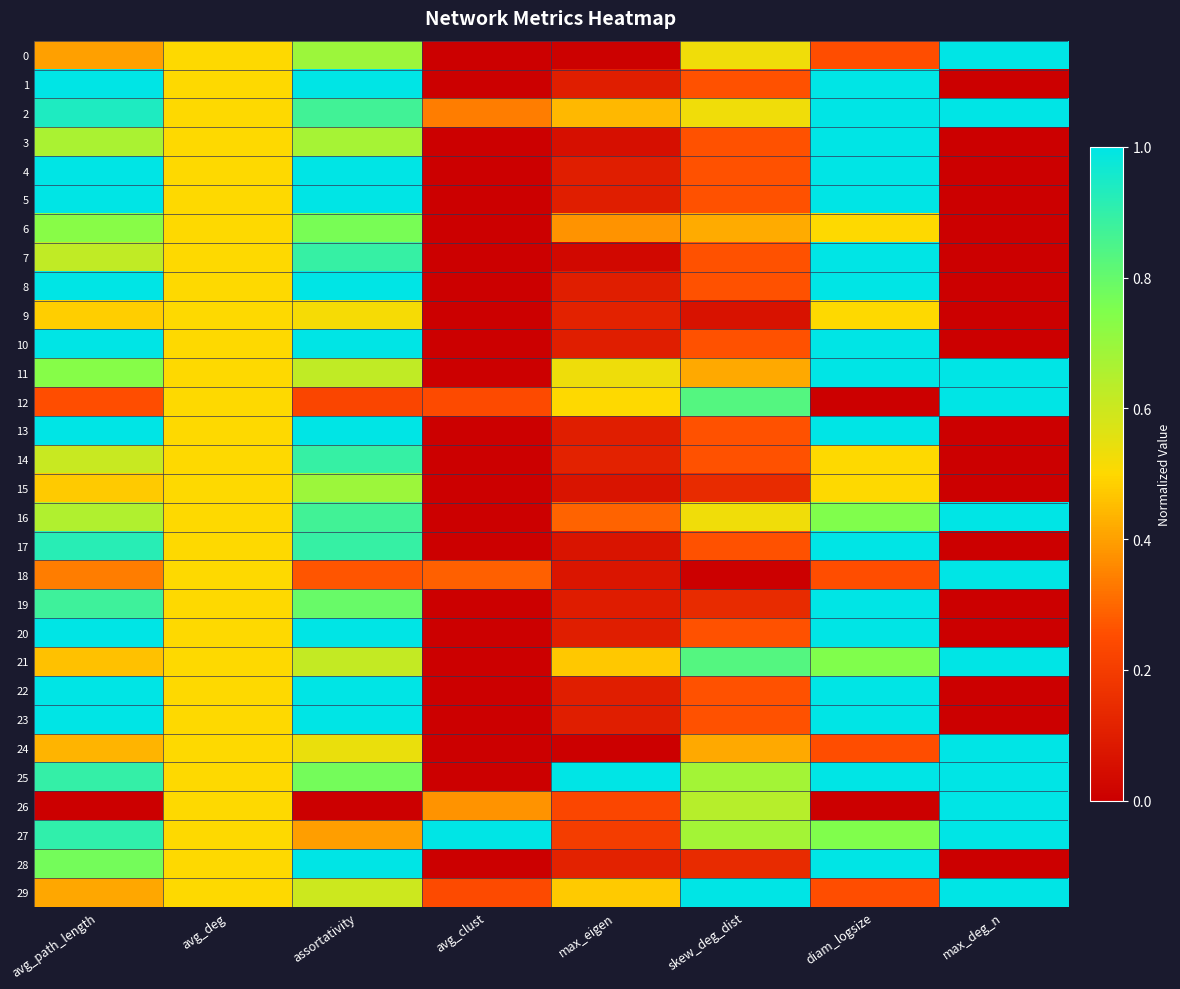

Reading right to left, what are all the values shown in this chart?

0: max_deg_n=1.0	diam_logsize=0.3	skew_deg_dist=0.5	max_eigen=0.0	avg_clust=0.0	assortativity=0.7	avg_deg=0.5	avg_path_length=0.4
1: max_deg_n=0.0	diam_logsize=1.0	skew_deg_dist=0.3	max_eigen=0.1	avg_clust=0.0	assortativity=1.0	avg_deg=0.5	avg_path_length=1.0
2: max_deg_n=1.0	diam_logsize=1.0	skew_deg_dist=0.5	max_eigen=0.4	avg_clust=0.3	assortativity=0.9	avg_deg=0.5	avg_path_length=0.9
3: max_deg_n=0.0	diam_logsize=1.0	skew_deg_dist=0.3	max_eigen=0.1	avg_clust=0.0	assortativity=0.7	avg_deg=0.5	avg_path_length=0.7
4: max_deg_n=0.0	diam_logsize=1.0	skew_deg_dist=0.3	max_eigen=0.1	avg_clust=0.0	assortativity=1.0	avg_deg=0.5	avg_path_length=1.0
5: max_deg_n=0.0	diam_logsize=1.0	skew_deg_dist=0.3	max_eigen=0.1	avg_clust=0.0	assortativity=1.0	avg_deg=0.5	avg_path_length=1.0
6: max_deg_n=0.0	diam_logsize=0.5	skew_deg_dist=0.4	max_eigen=0.4	avg_clust=0.0	assortativity=0.8	avg_deg=0.5	avg_path_length=0.7
7: max_deg_n=0.0	diam_logsize=1.0	skew_deg_dist=0.3	max_eigen=0.0	avg_clust=0.0	assortativity=0.9	avg_deg=0.5	avg_path_length=0.6
8: max_deg_n=0.0	diam_logsize=1.0	skew_deg_dist=0.3	max_eigen=0.1	avg_clust=0.0	assortativity=1.0	avg_deg=0.5	avg_path_length=1.0
9: max_deg_n=0.0	diam_logsize=0.5	skew_deg_dist=0.1	max_eigen=0.1	avg_clust=0.0	assortativity=0.5	avg_deg=0.5	avg_path_length=0.5
10: max_deg_n=0.0	diam_logsize=1.0	skew_deg_dist=0.3	max_eigen=0.1	avg_clust=0.0	assortativity=1.0	avg_deg=0.5	avg_path_length=1.0
11: max_deg_n=1.0	diam_logsize=1.0	skew_deg_dist=0.4	max_eigen=0.5	avg_clust=0.0	assortativity=0.6	avg_deg=0.5	avg_path_length=0.7
12: max_deg_n=1.0	diam_logsize=0.0	skew_deg_dist=0.8	max_eigen=0.5	avg_clust=0.2	assortativity=0.2	avg_deg=0.5	avg_path_length=0.3
13: max_deg_n=0.0	diam_logsize=1.0	skew_deg_dist=0.3	max_eigen=0.1	avg_clust=0.0	assortativity=1.0	avg_deg=0.5	avg_path_length=1.0
14: max_deg_n=0.0	diam_logsize=0.5	skew_deg_dist=0.3	max_eigen=0.1	avg_clust=0.0	assortativity=0.9	avg_deg=0.5	avg_path_length=0.6
15: max_deg_n=0.0	diam_logsize=0.5	skew_deg_dist=0.1	max_eigen=0.1	avg_clust=0.0	assortativity=0.7	avg_deg=0.5	avg_path_length=0.5
16: max_deg_n=1.0	diam_logsize=0.7	skew_deg_dist=0.5	max_eigen=0.3	avg_clust=0.0	assortativity=0.9	avg_deg=0.5	avg_path_length=0.7
17: max_deg_n=0.0	diam_logsize=1.0	skew_deg_dist=0.3	max_eigen=0.1	avg_clust=0.0	assortativity=0.9	avg_deg=0.5	avg_path_length=0.9
18: max_deg_n=1.0	diam_logsize=0.3	skew_deg_dist=0.0	max_eigen=0.1	avg_clust=0.3	assortativity=0.3	avg_deg=0.5	avg_path_length=0.3
19: max_deg_n=0.0	diam_logsize=1.0	skew_deg_dist=0.1	max_eigen=0.1	avg_clust=0.0	assortativity=0.8	avg_deg=0.5	avg_path_length=0.9
20: max_deg_n=0.0	diam_logsize=1.0	skew_deg_dist=0.3	max_eigen=0.1	avg_clust=0.0	assortativity=1.0	avg_deg=0.5	avg_path_length=1.0
21: max_deg_n=1.0	diam_logsize=0.7	skew_deg_dist=0.8	max_eigen=0.5	avg_clust=0.0	assortativity=0.6	avg_deg=0.5	avg_path_length=0.5
22: max_deg_n=0.0	diam_logsize=1.0	skew_deg_dist=0.3	max_eigen=0.1	avg_clust=0.0	assortativity=1.0	avg_deg=0.5	avg_path_length=1.0
23: max_deg_n=0.0	diam_logsize=1.0	skew_deg_dist=0.3	max_eigen=0.1	avg_clust=0.0	assortativity=1.0	avg_deg=0.5	avg_path_length=1.0
24: max_deg_n=1.0	diam_logsize=0.3	skew_deg_dist=0.4	max_eigen=0.0	avg_clust=0.0	assortativity=0.5	avg_deg=0.5	avg_path_length=0.4
25: max_deg_n=1.0	diam_logsize=1.0	skew_deg_dist=0.7	max_eigen=1.0	avg_clust=0.0	assortativity=0.8	avg_deg=0.5	avg_path_length=0.9
26: max_deg_n=1.0	diam_logsize=0.0	skew_deg_dist=0.6	max_eigen=0.2	avg_clust=0.4	assortativity=0.0	avg_deg=0.5	avg_path_length=0.0
27: max_deg_n=1.0	diam_logsize=0.7	skew_deg_dist=0.7	max_eigen=0.2	avg_clust=1.0	assortativity=0.4	avg_deg=0.5	avg_path_length=0.9
28: max_deg_n=0.0	diam_logsize=1.0	skew_deg_dist=0.1	max_eigen=0.1	avg_clust=0.0	assortativity=1.0	avg_deg=0.5	avg_path_length=0.8
29: max_deg_n=1.0	diam_logsize=0.3	skew_deg_dist=1.0	max_eigen=0.5	avg_clust=0.2	assortativity=0.6	avg_deg=0.5	avg_path_length=0.4